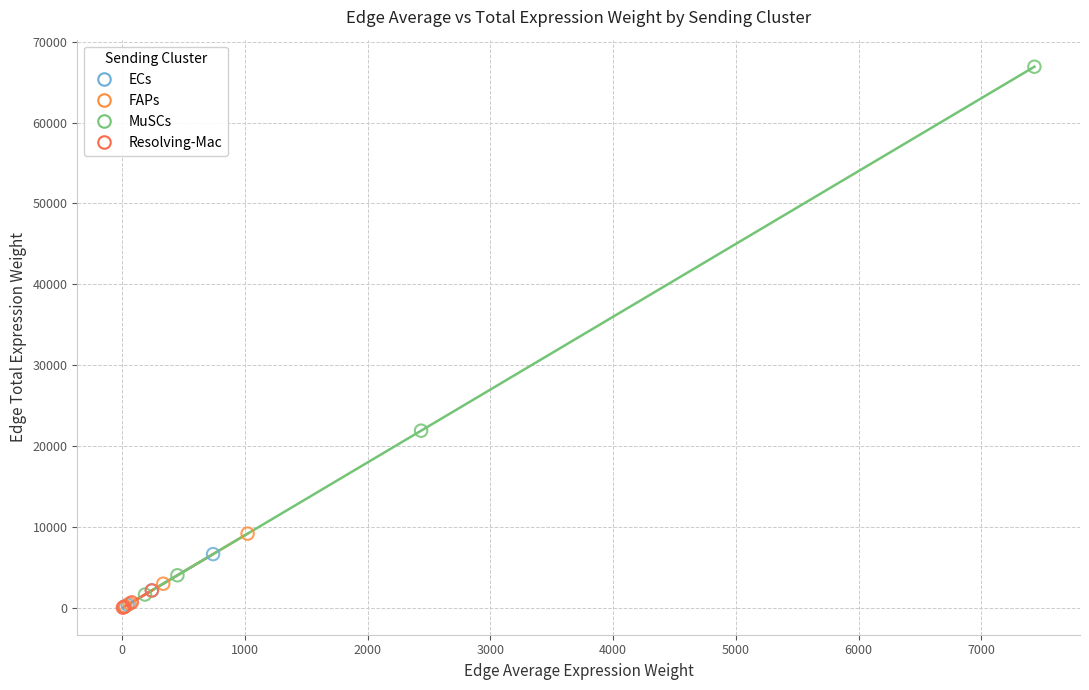

Which series has the widest spread of Y values?

MuSCs